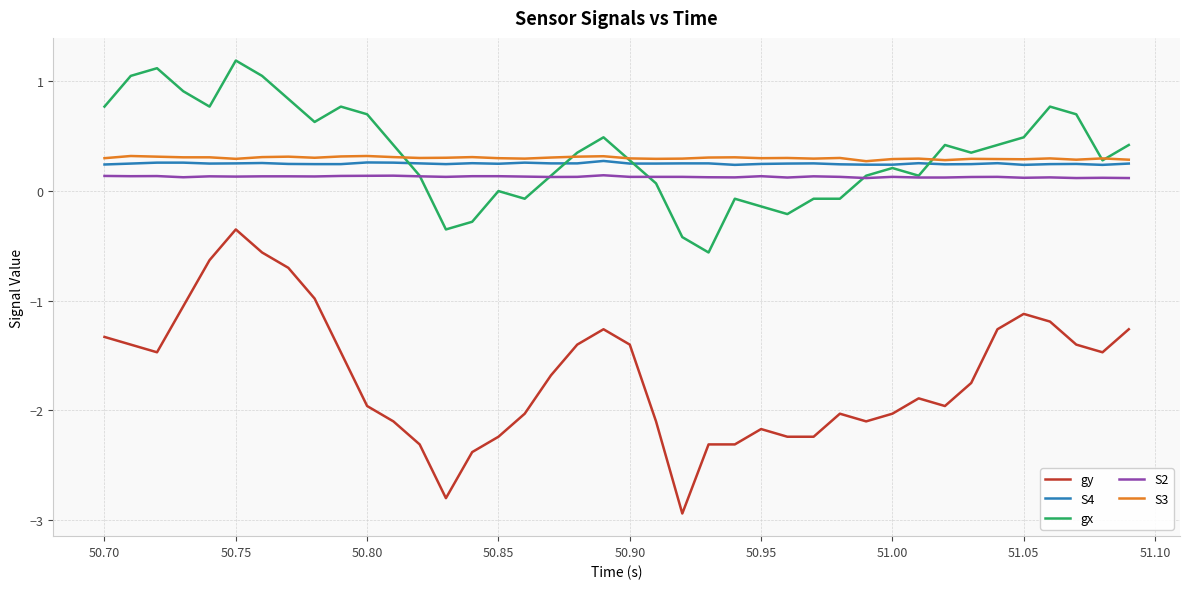

Which series has the largest range (max minus min)?

gy